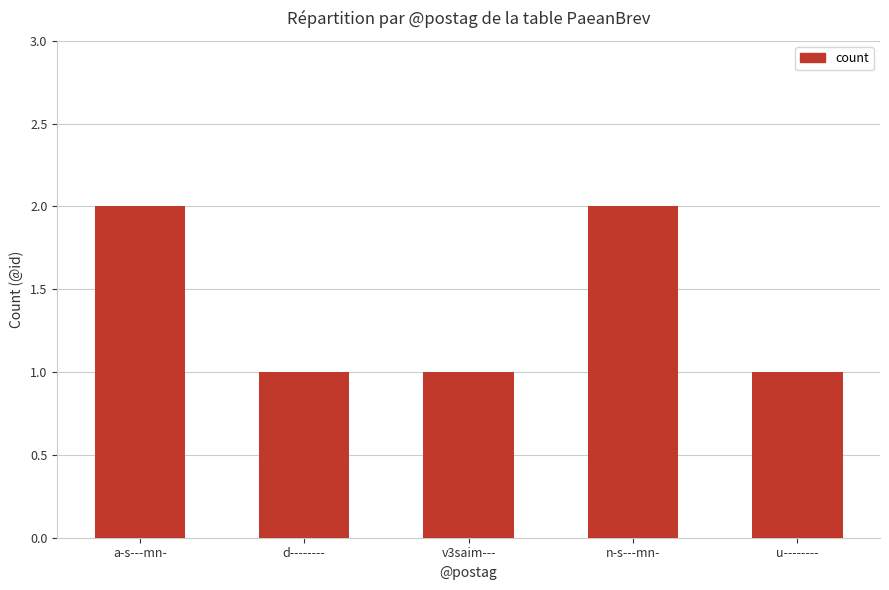

Are the bars horizontal?

No